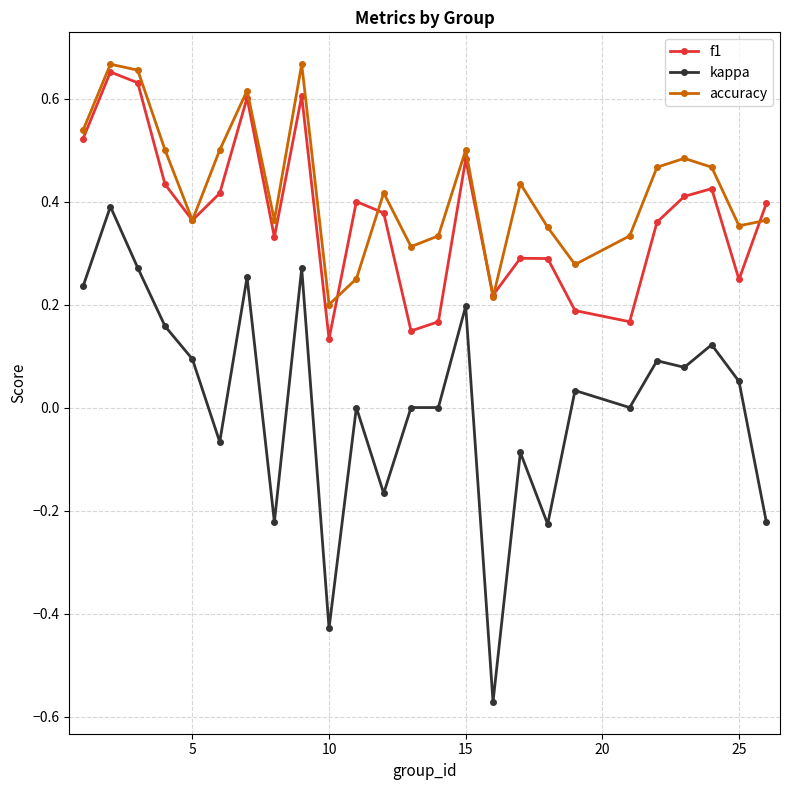

After their last crossing, which series has the higher values: f1 or accuracy?

f1